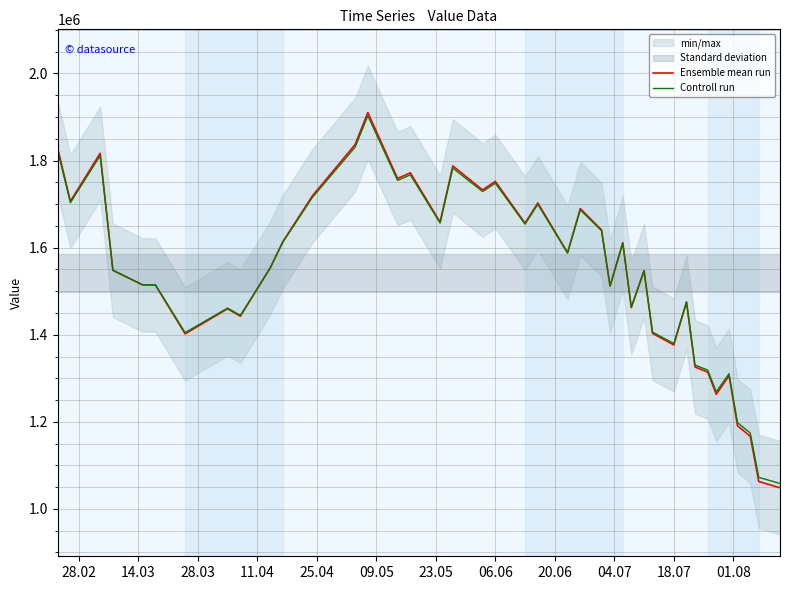

What is the minimum value for Controll run?

1058441.2